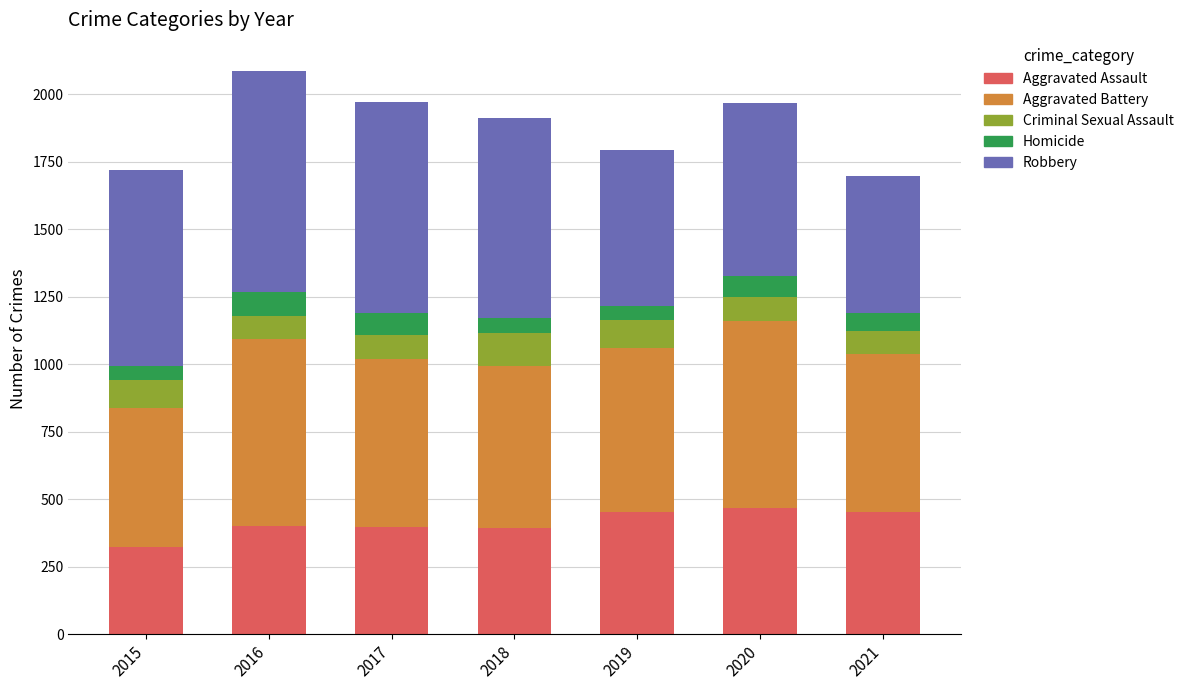

The value of Aggravated Assault at 2017 is 396. True or false?

True